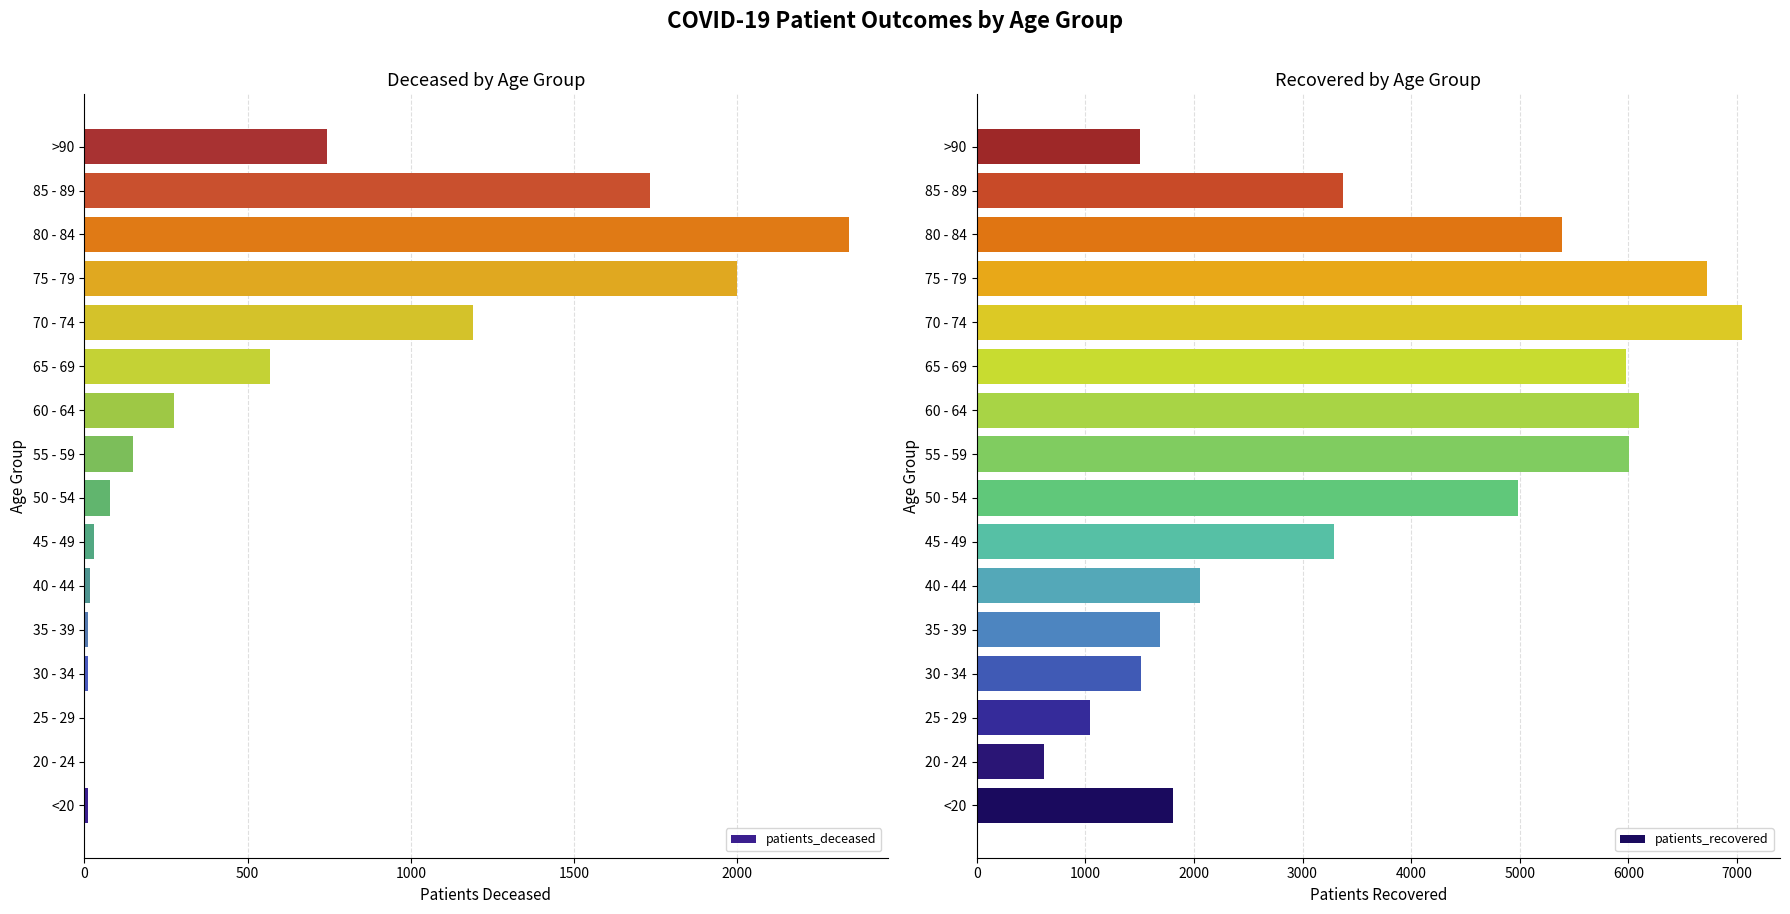

Are the bars grouped side by side (vs. stacked)?

Yes